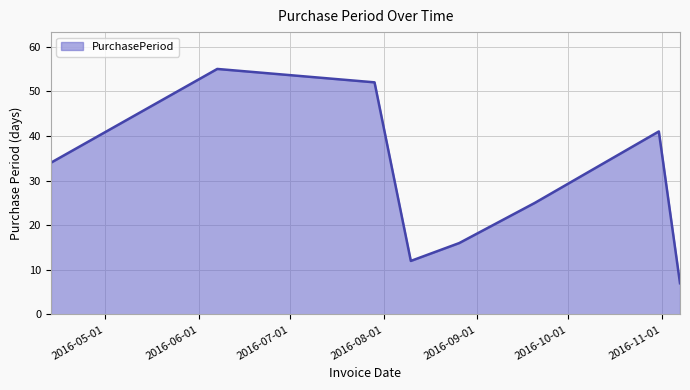

What is the difference between the maximum and second lowest values?

43